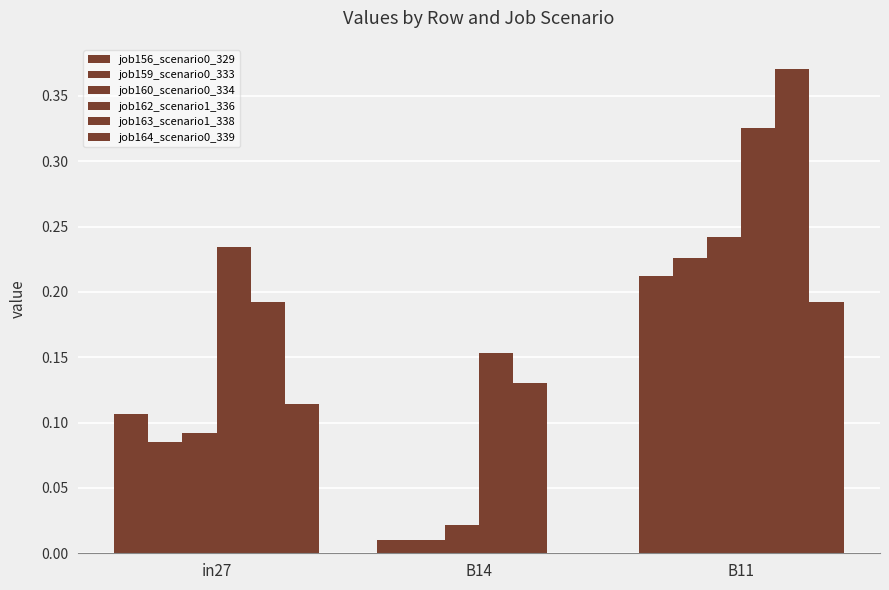

Are the bars grouped side by side (vs. stacked)?

Yes